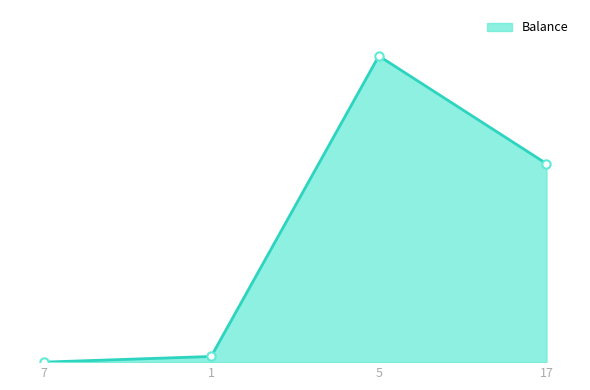

Rank the categories by value from highest to lowest.

5, 17, 1, 7